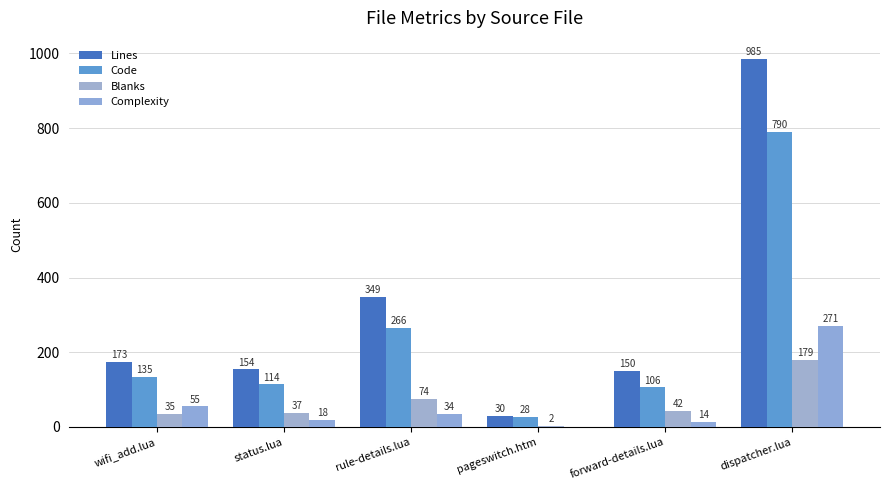

Is it true that Blanks equals 2 at pageswitch.htm?

True